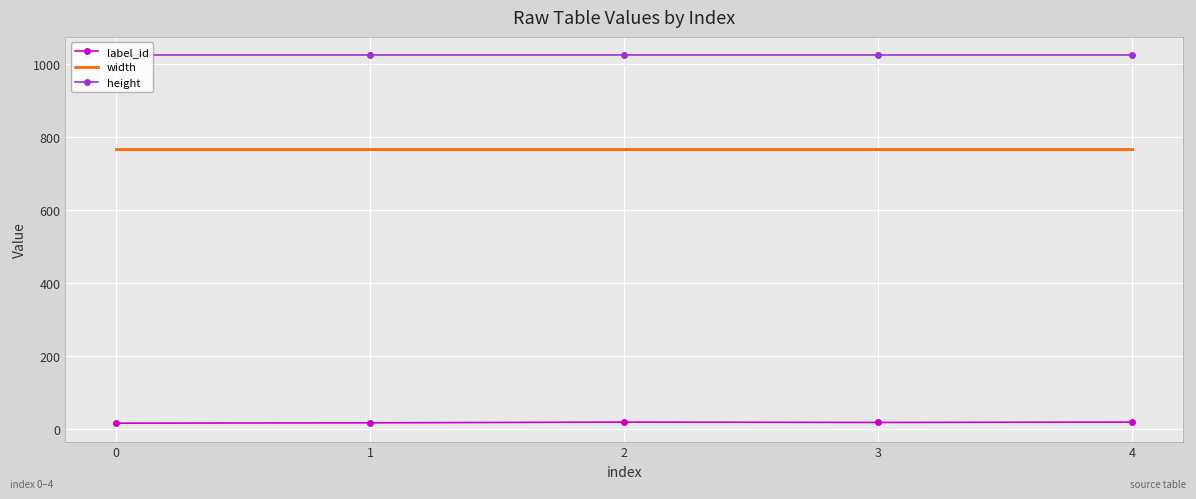

True or false: height and label_id cross at least once.

False